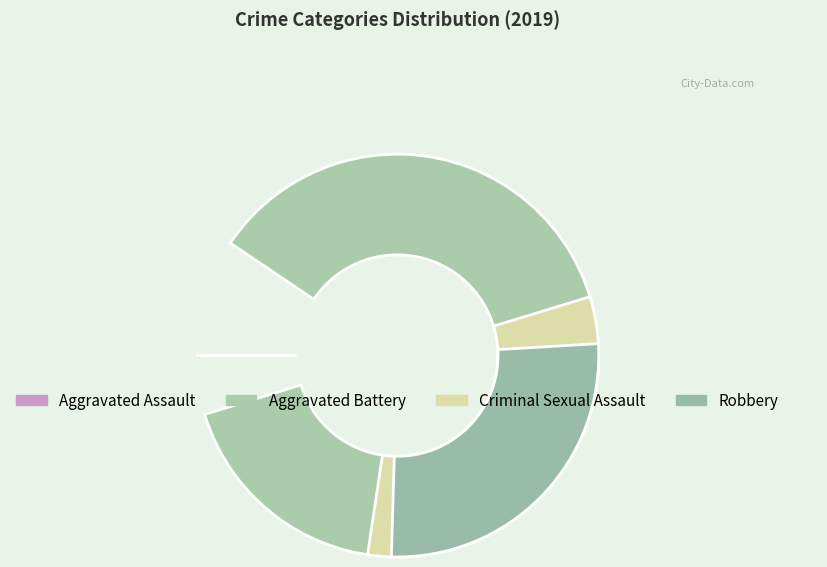

What is the smallest slice in the pie chart?

Criminal Sexual Assault